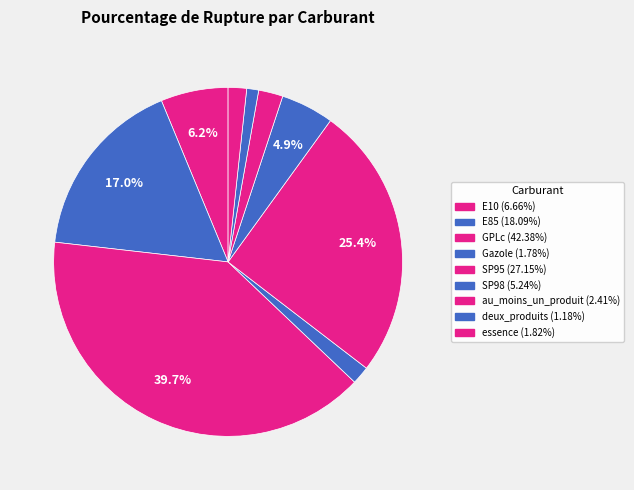

To the nearest percent, what is the average slice percentage?

11%